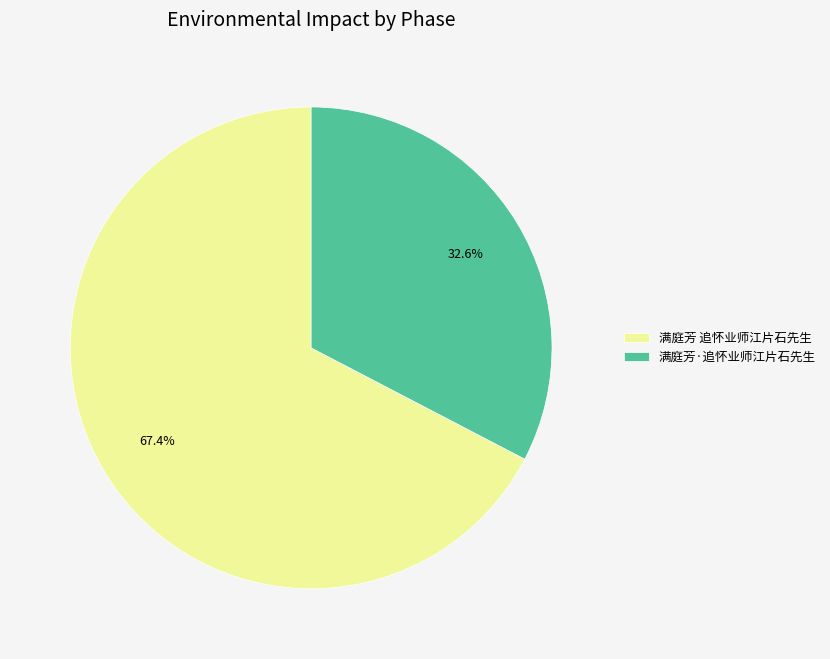

To the nearest percent, what portion does 满庭芳·追怀业师江片石先生 represent?

33%